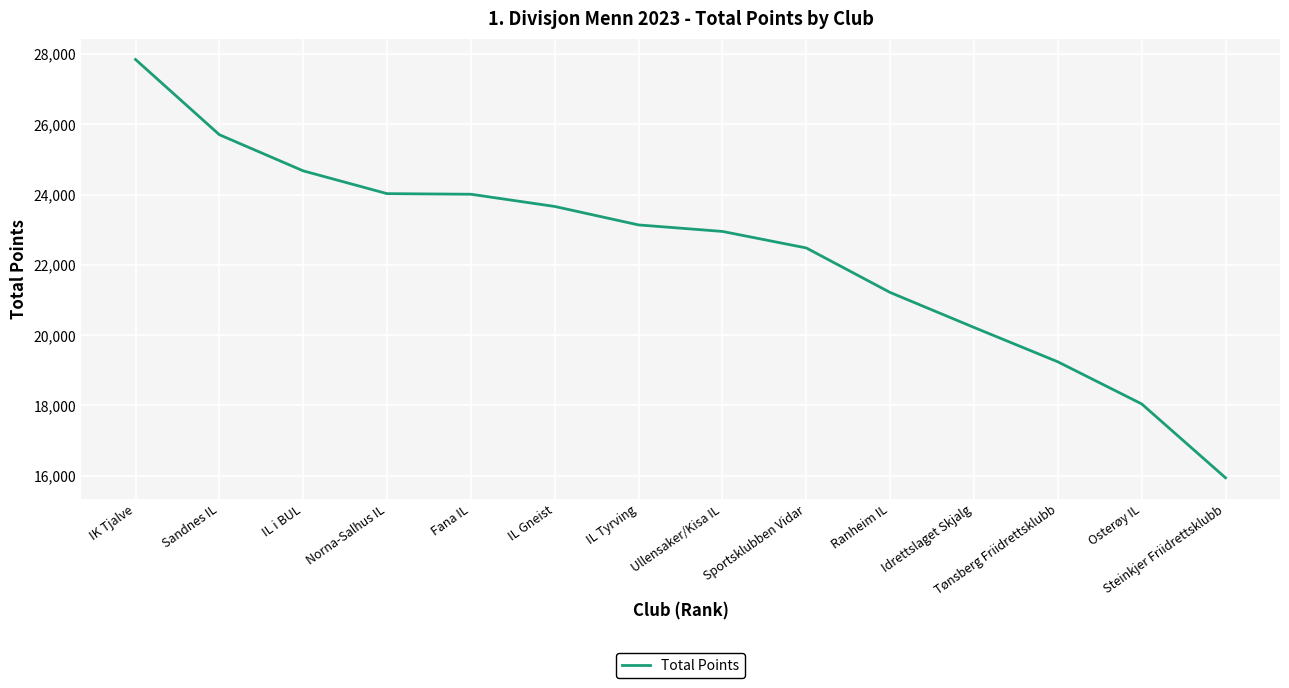

Is it true that the value at Ullensaker/Kisa IL is 38906?

False